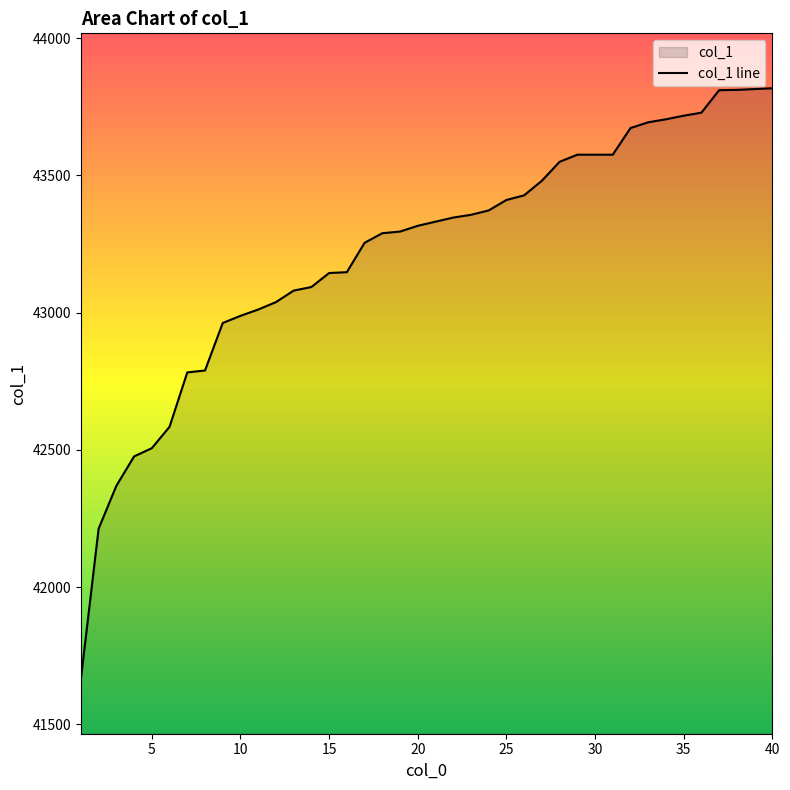

What is the greatest value displayed?

43817